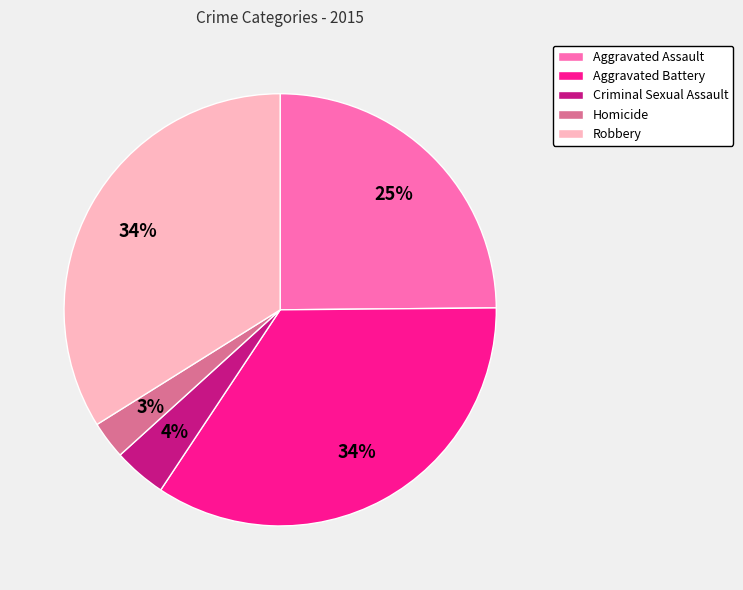

True or false: Criminal Sexual Assault accounts for 11% of the total.

False